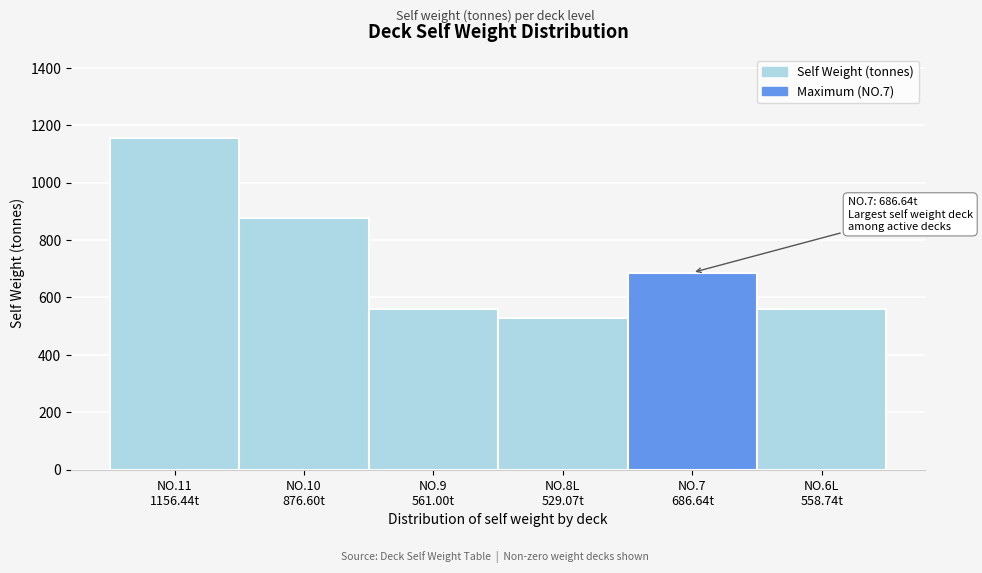

What is the difference between the maximum and minimum values?

627.4